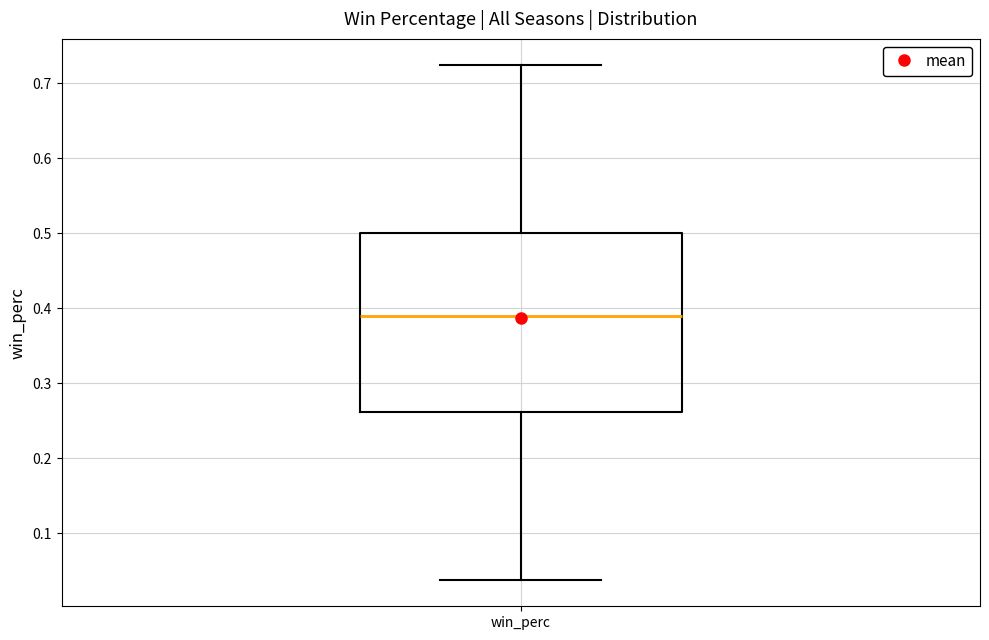

Transcribe this box plot: give where the median line is, the range the box spans, and where the two whiskers end, as read against the y-axis. The values are not printed on the chart, so give them approximately, as read against the axis.

median 0.39, box 0.26 to 0.50, whiskers 0.04 to 0.73